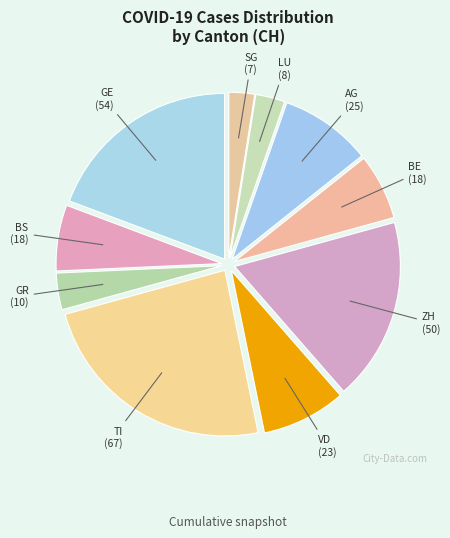

The TI slice represents 24% of the pie. True or false?

True